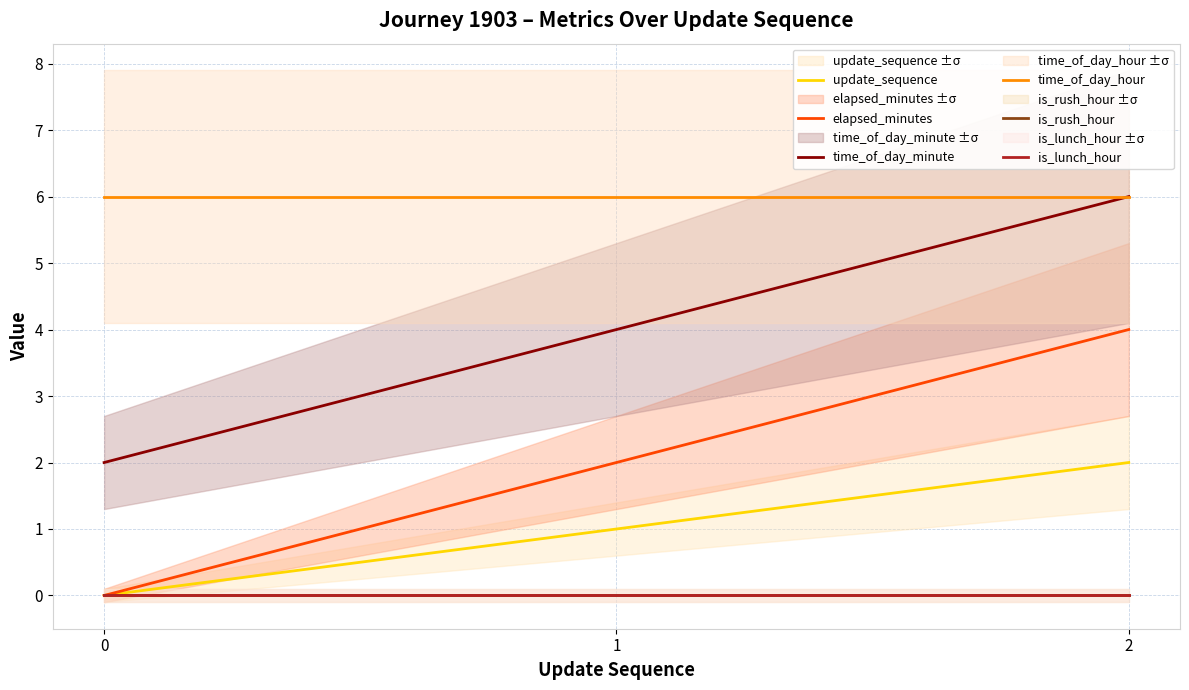

How many categories are shown in the chart?

3